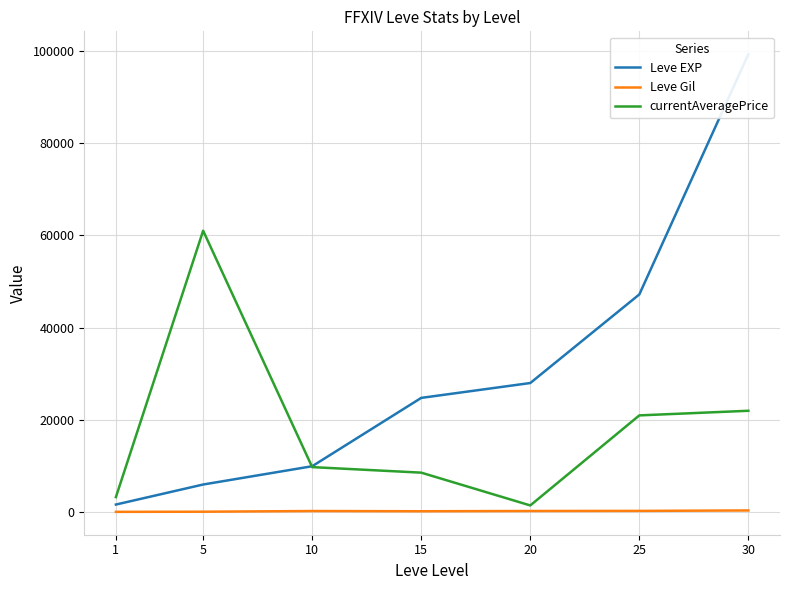

How many intersections are there between currentAveragePrice and Leve EXP?

1